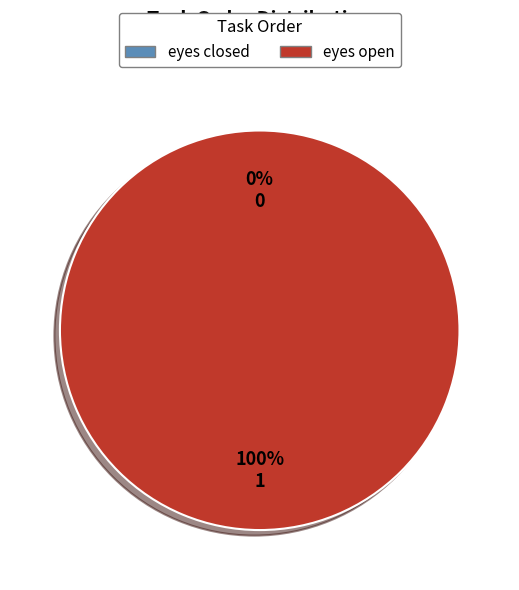

What is the largest slice in the pie chart?

eyes open